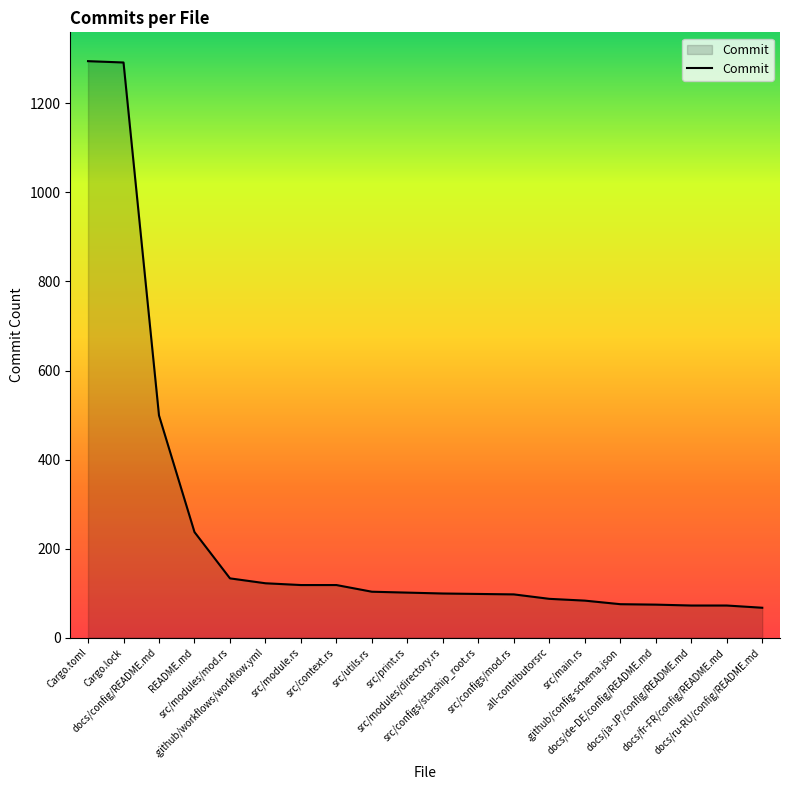

What is the difference between the maximum and minimum values?

1228